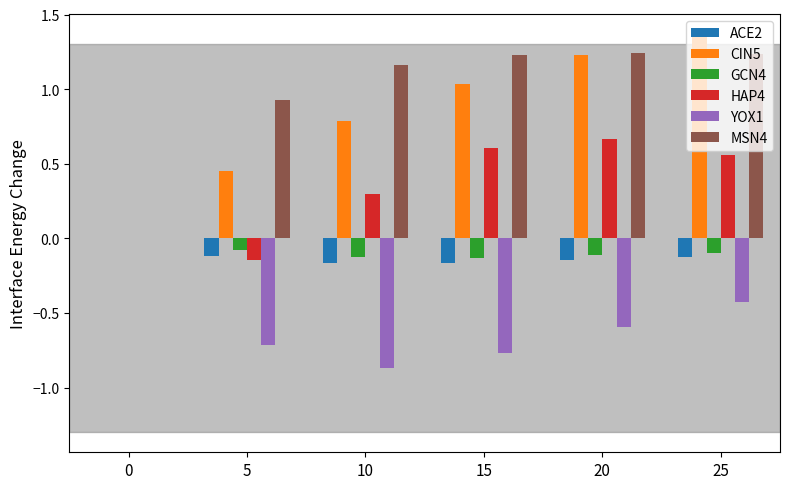

What is the sum of all CIN5 values?

4.9